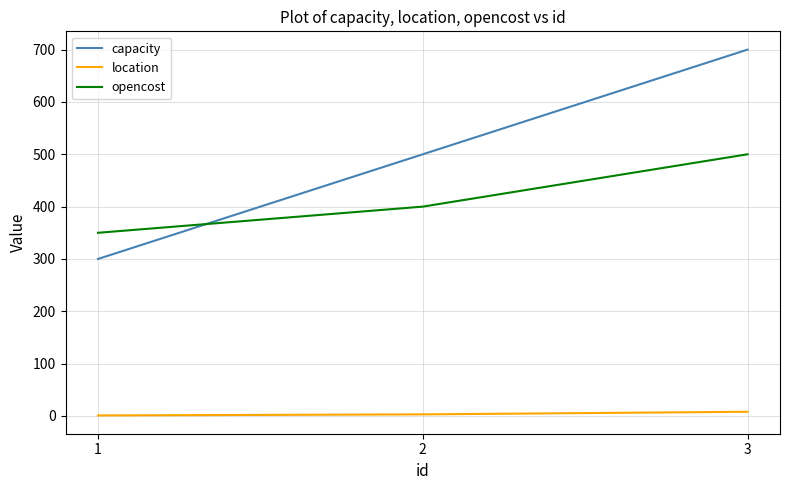

Which series changed the most between 2 and 3?

capacity